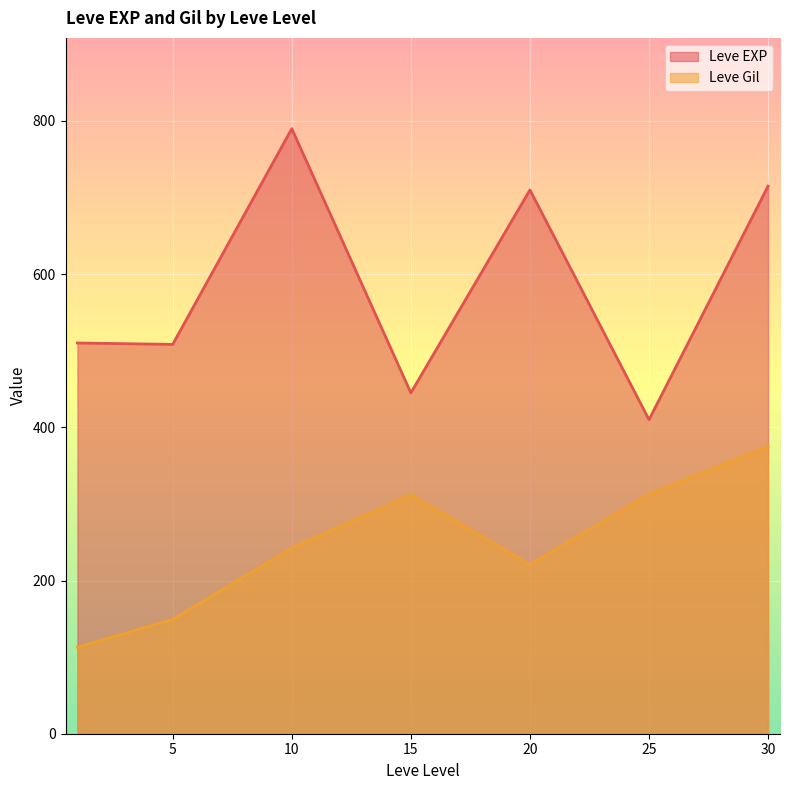

True or false: Leve Gil has more than 0 interior local peaks.

True